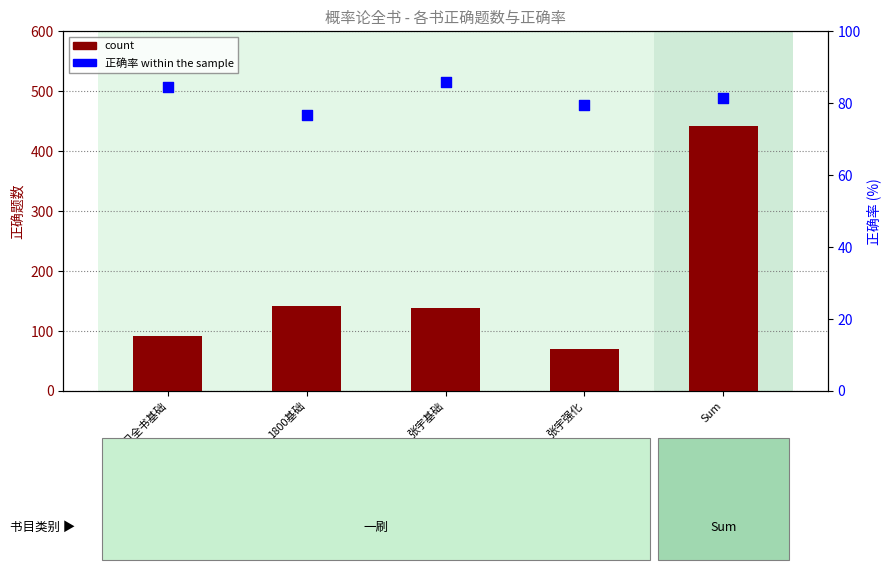

Which series has the largest total across all categories?

count